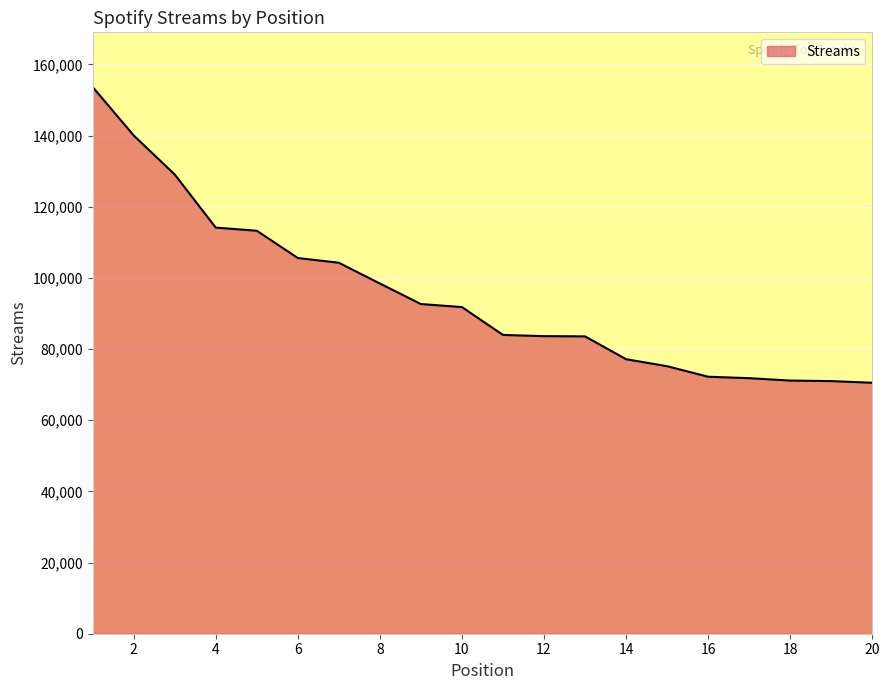

What is the greatest value displayed?

153667